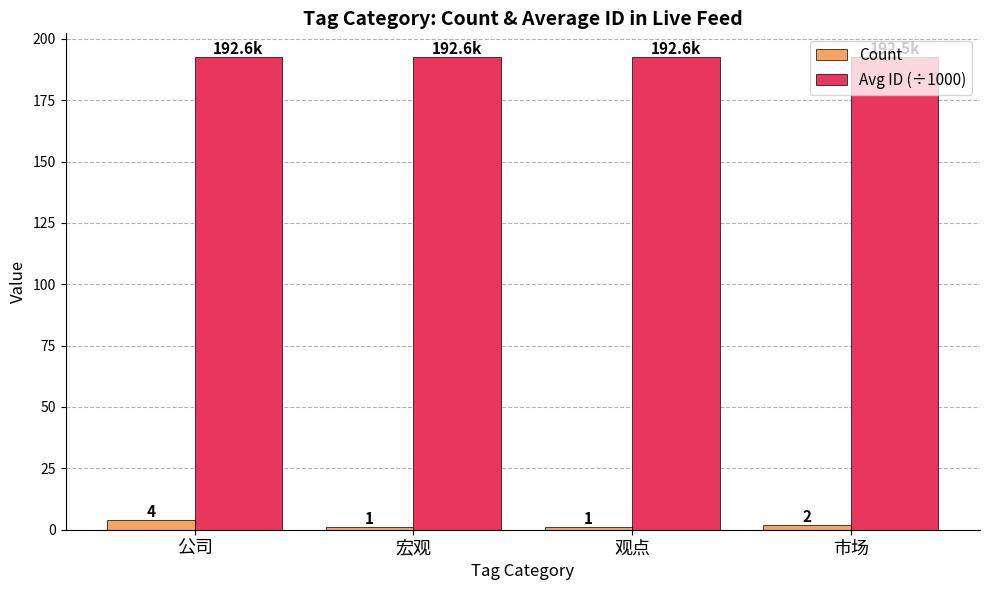

What are all the series names shown in the legend?

Count, Avg ID (÷1000)